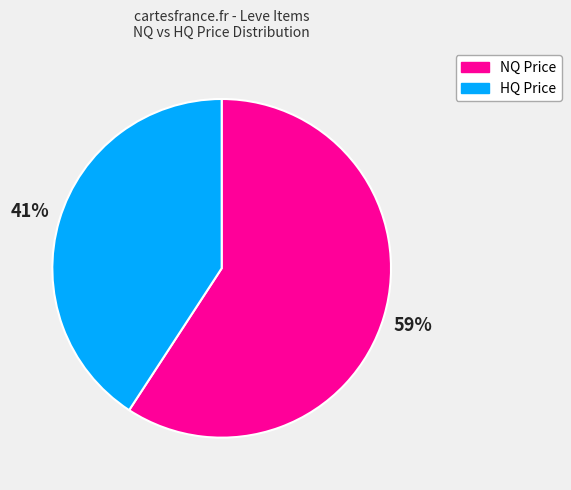

Is there a majority slice in this chart?

Yes